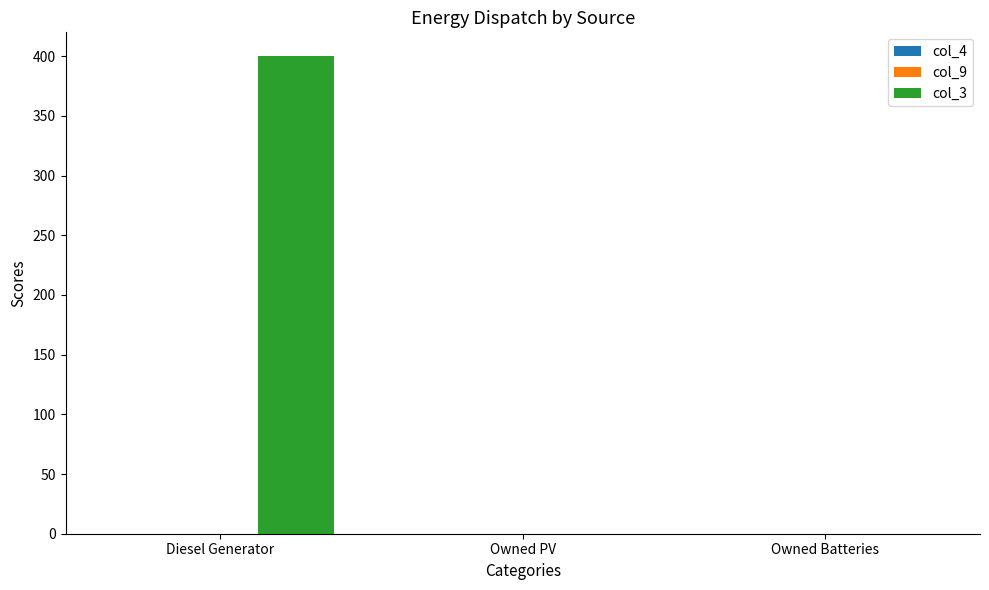

Which series has the largest total across all categories?

col_3